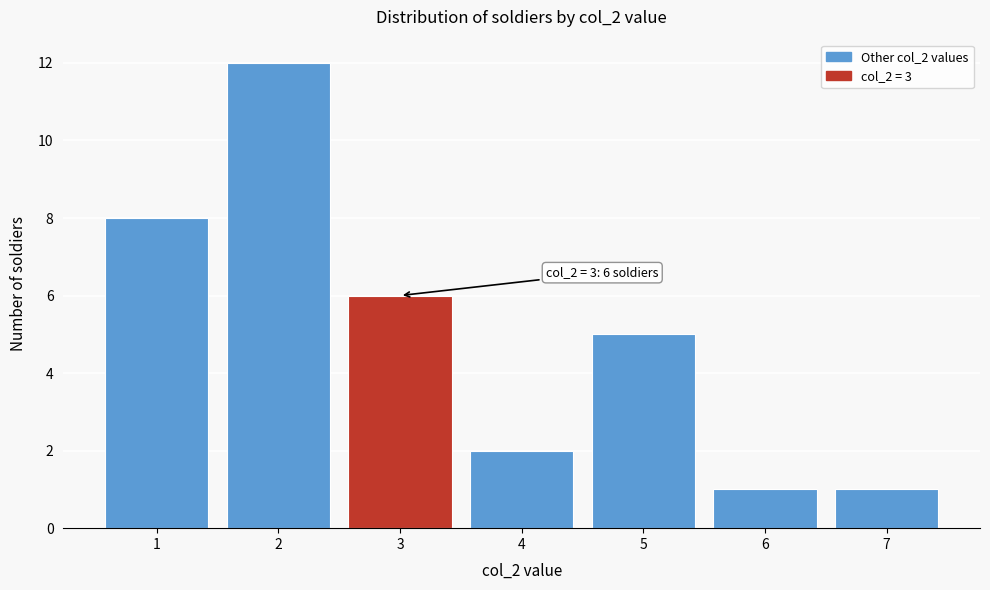

Which range on the x-axis has the tallest bar?

1.5 to 2.5